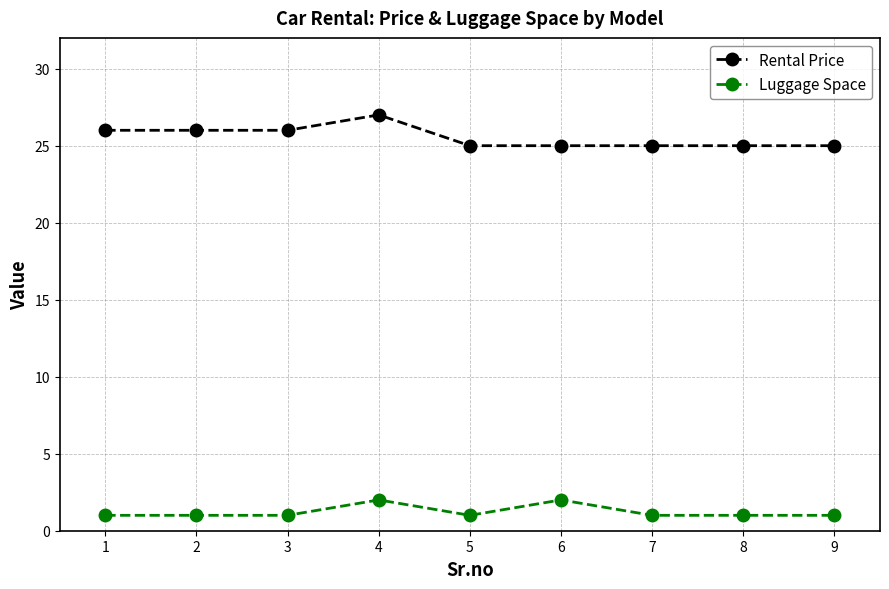

Which series has the largest total across all categories?

Rental Price